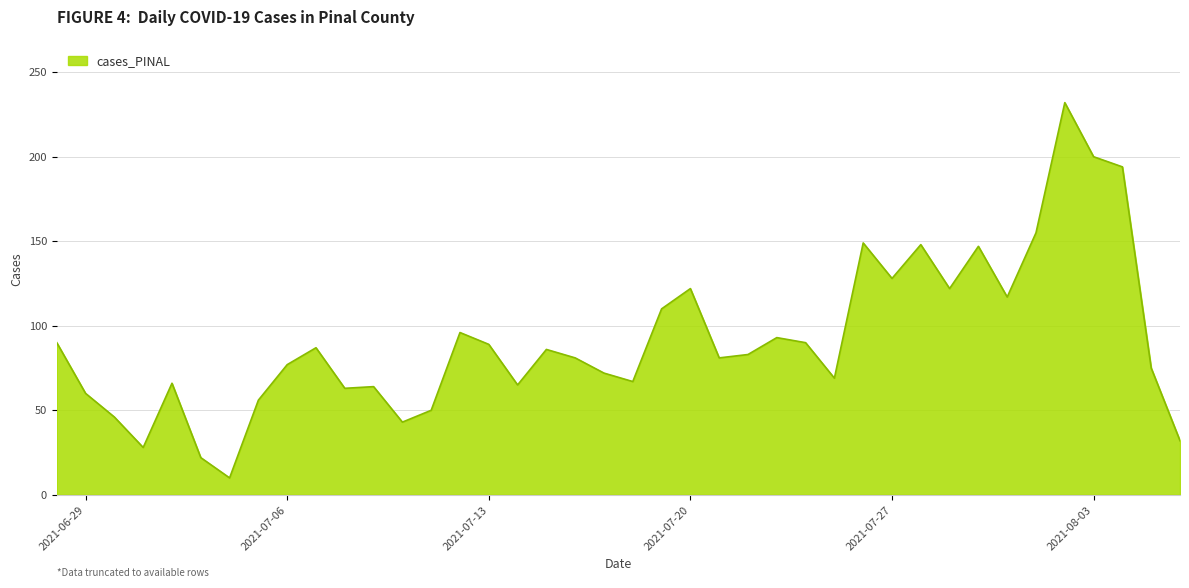

What is the smallest value displayed?

10